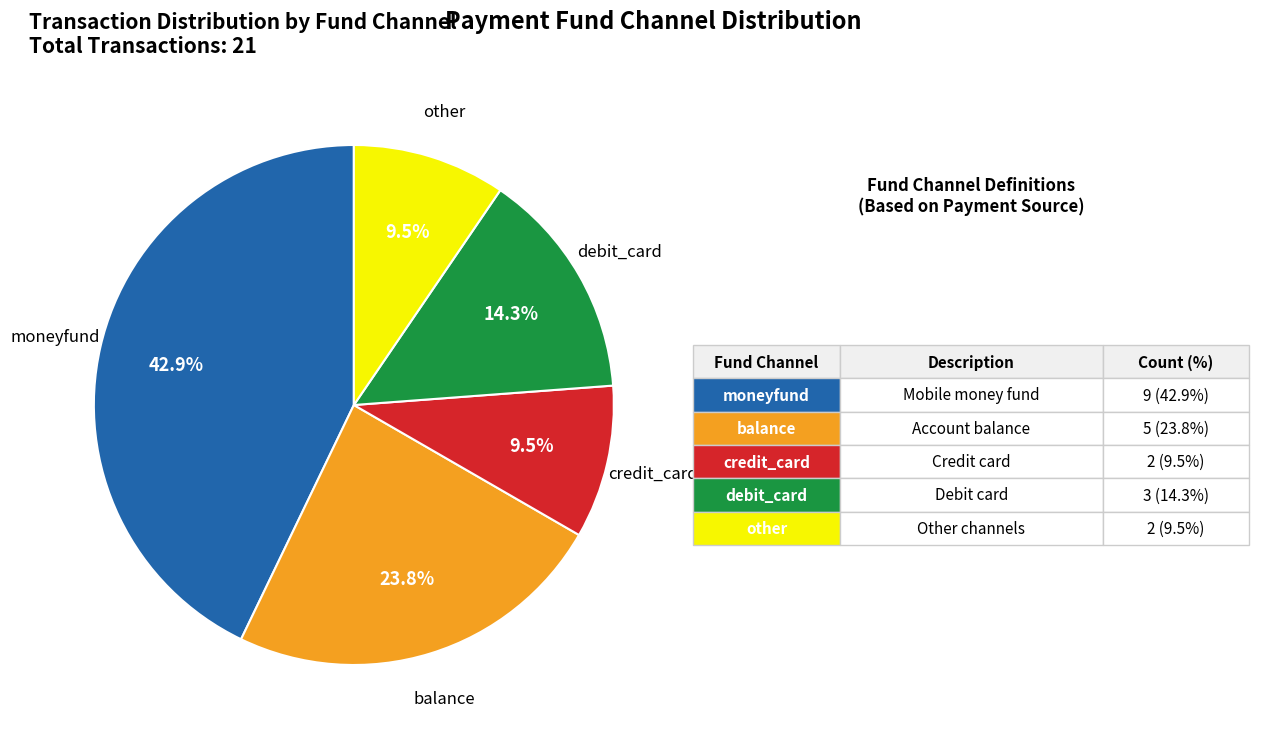

Is there any slice that represents more than half of the pie?

No